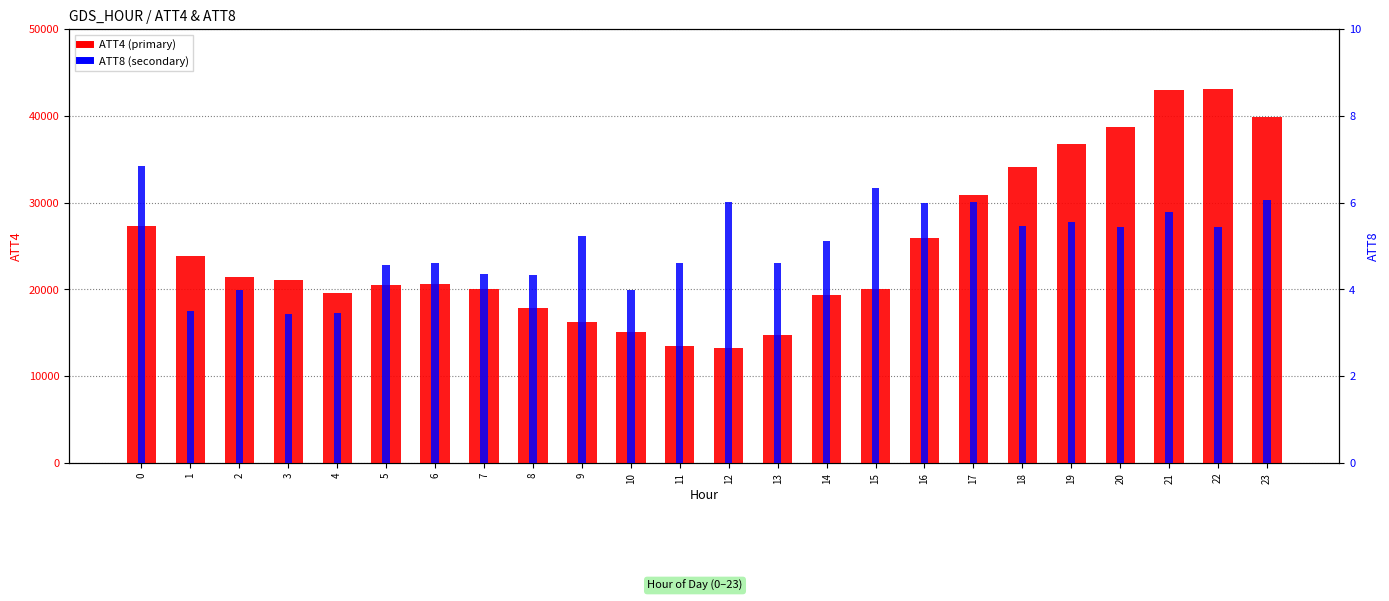

Reading left to right, transcribe all the data shown in this chart.

ATT4: 0=27300.0	1=23800.0	2=21400.0	3=21100.0	4=19600.0	5=20500.0	6=20600.0	7=20000.0	8=17900.0	9=16200.0	10=15100.0	11=13500.0	12=13200.0	13=14700.0	14=19300.0	15=20100.0	16=25900.0	17=30900.0	18=34100.0	19=36800.0	20=38700.0	21=43000.0	22=43100.0	23=39900.0
ATT8: 0=6.9	1=3.5	2=4.0	3=3.4	4=3.5	5=4.6	6=4.6	7=4.3	8=4.3	9=5.2	10=4.0	11=4.6	12=6.0	13=4.6	14=5.1	15=6.3	16=6.0	17=6.0	18=5.5	19=5.6	20=5.4	21=5.8	22=5.4	23=6.1